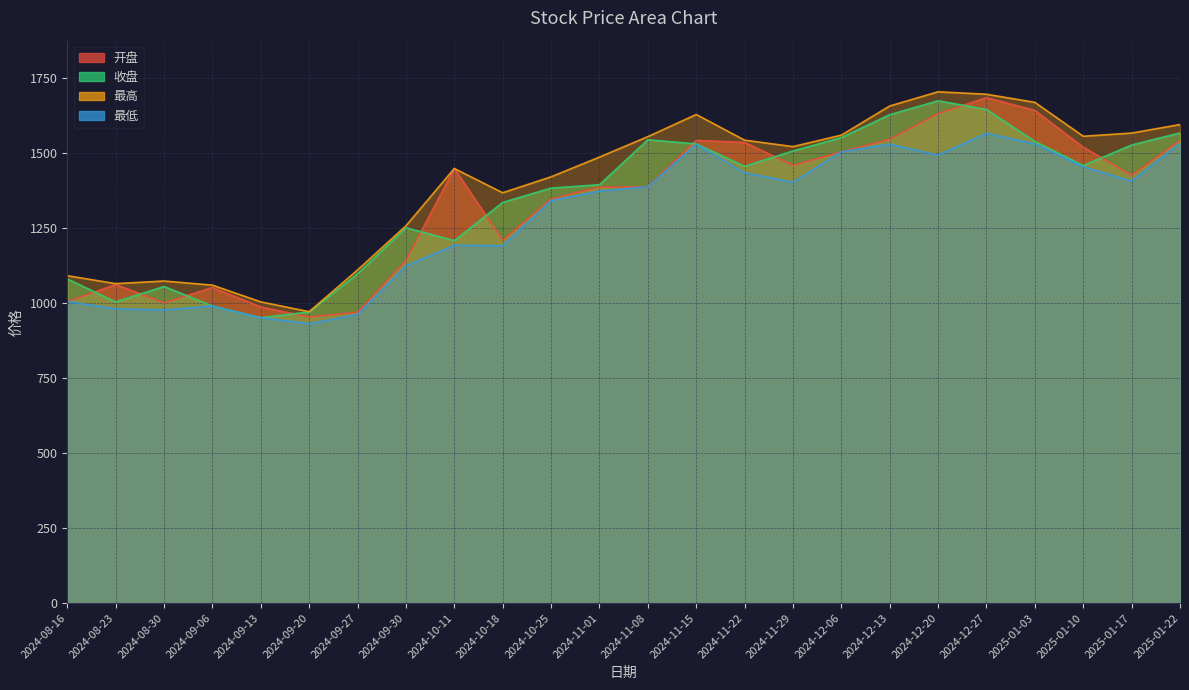

True or false: 开盘 has a value of 1387.1 at 2024-11-01.

True